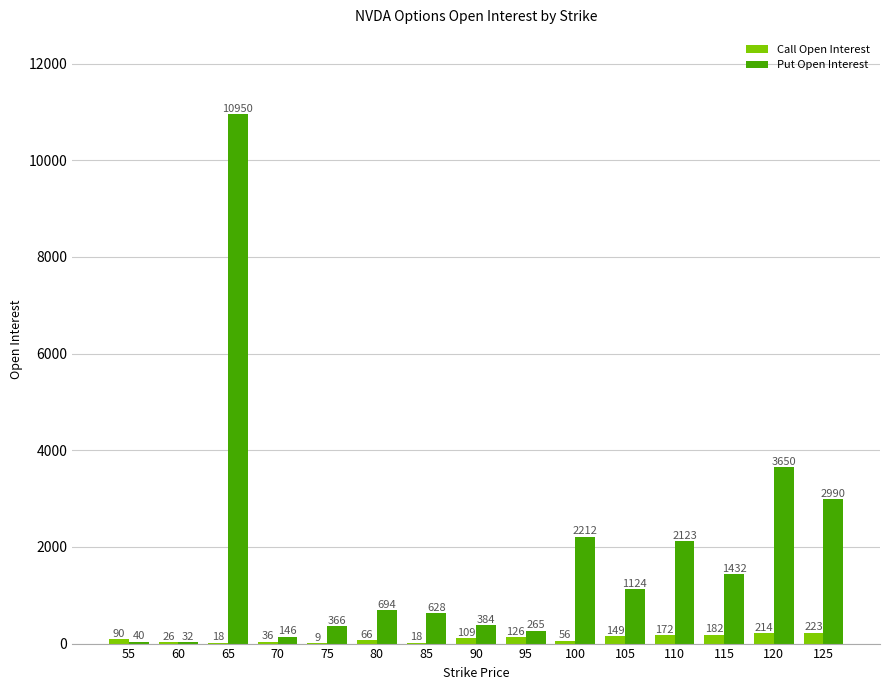

The Put Open Interest series shows 6184 at 120. True or false?

False